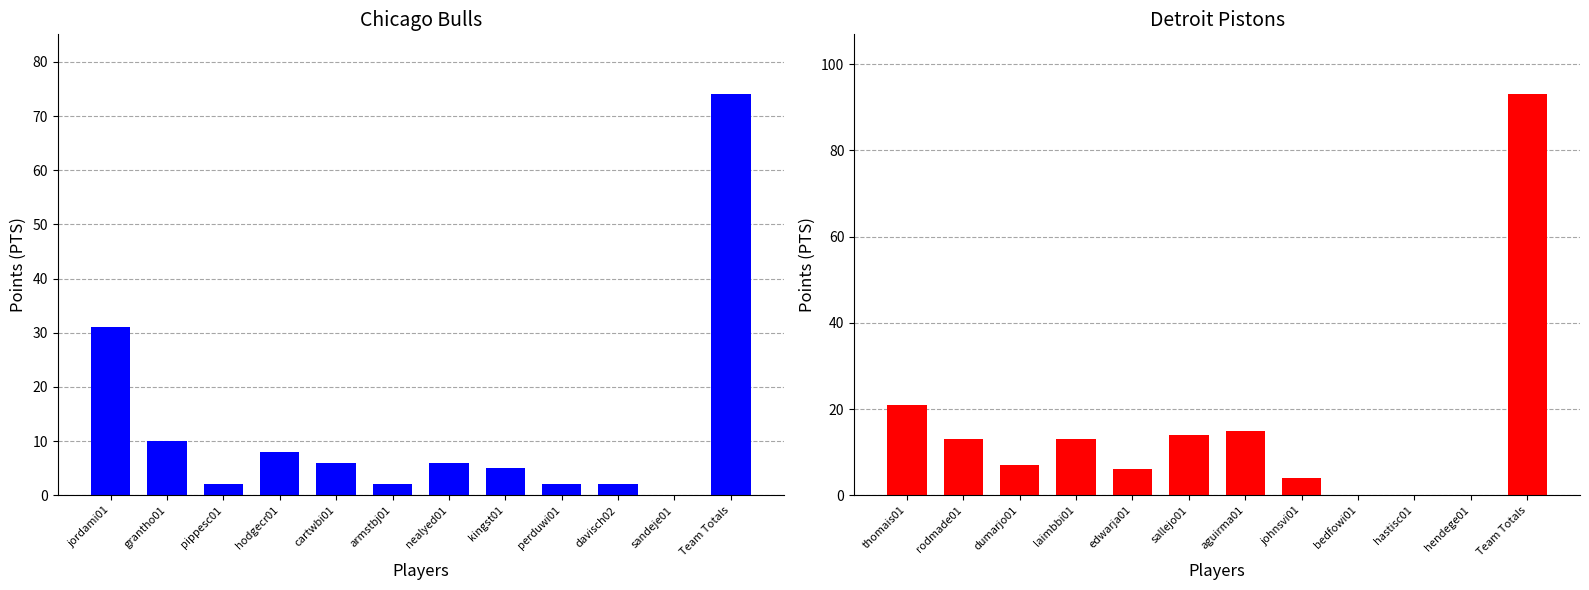

How many bars are there in total?

24